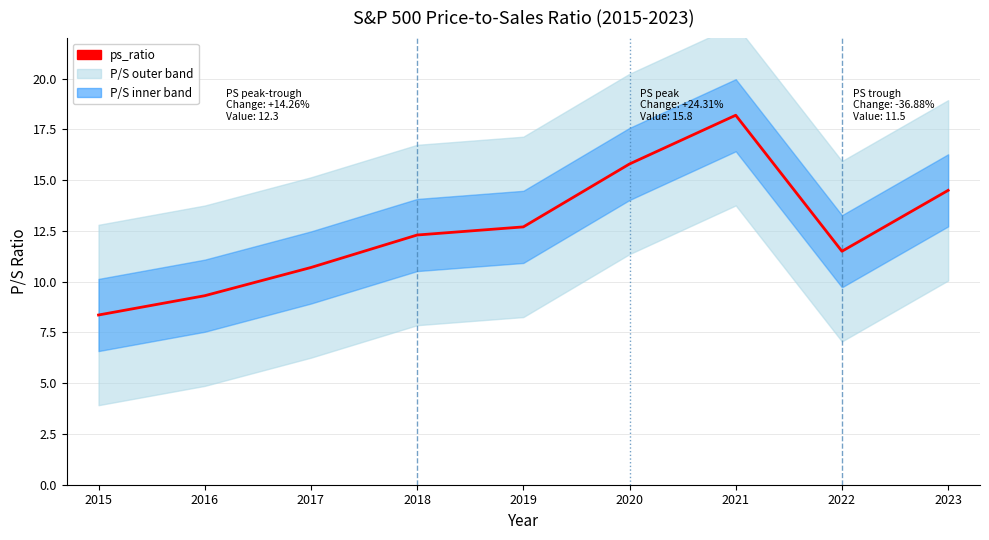

Which has a higher value, 2017 or 2020?

2020